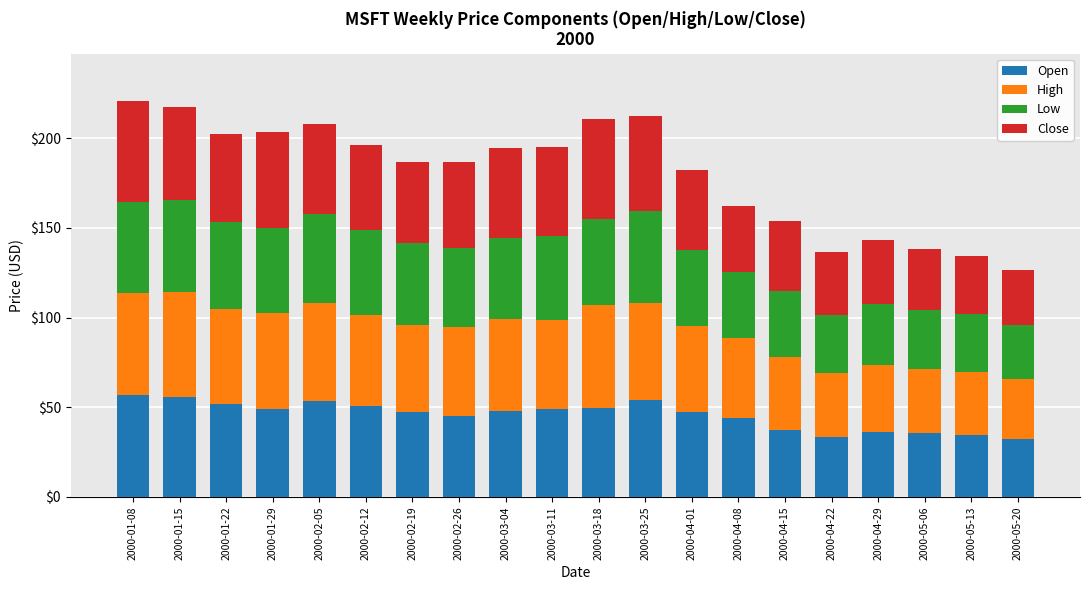

What is the difference between the maximum and minimum values in the Open series?

24.2